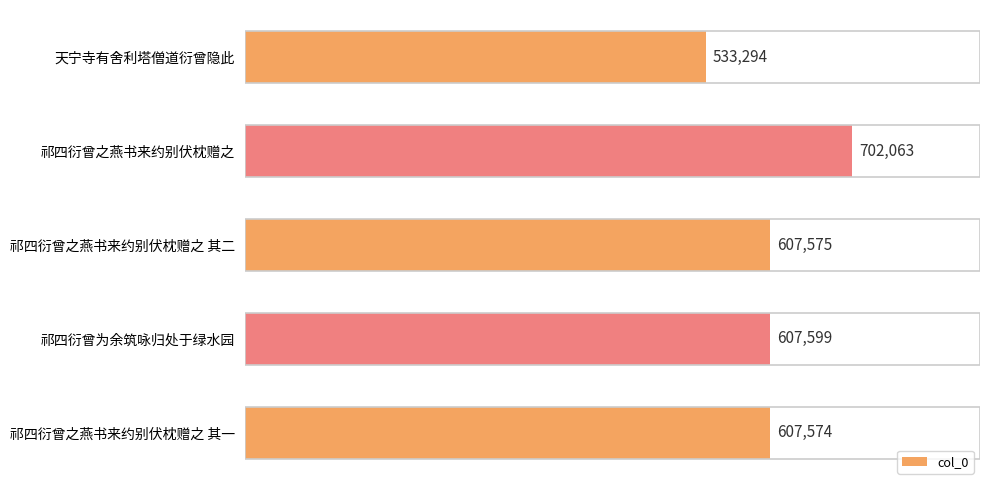

The value at 祁四衍曾为余筑咏归处于绿水园 is 308220. True or false?

False